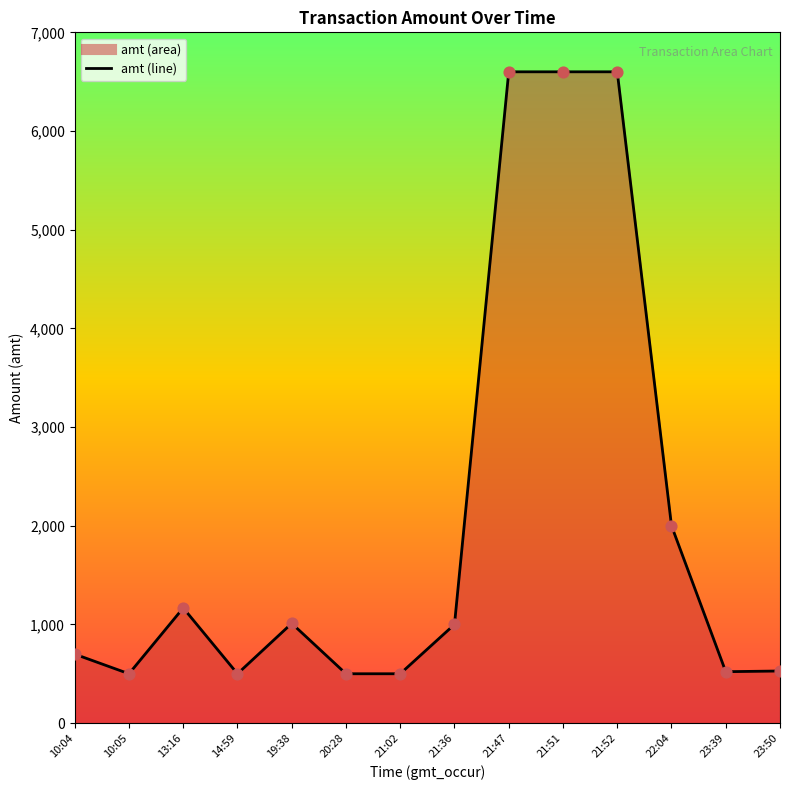

What is the change in value from 10:05 to 21:52?

+6100.0